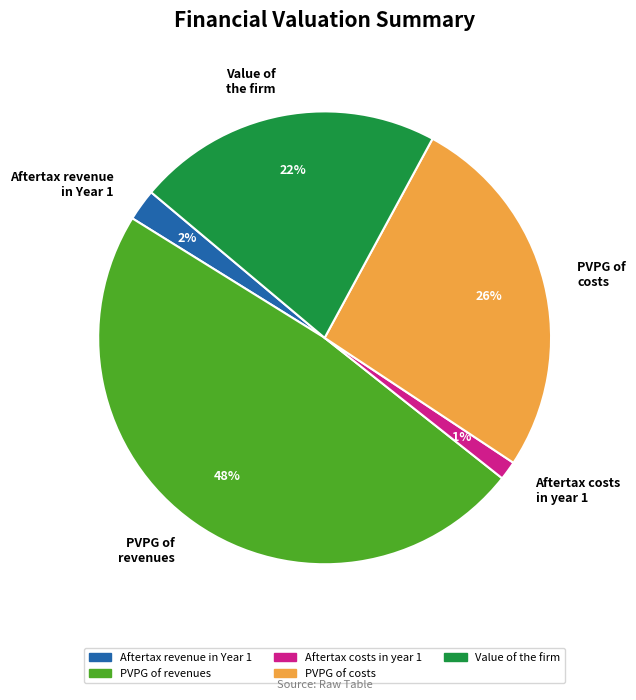

Is the sum of Aftertax costs in year 1 and Aftertax revenue in Year 1 greater than half?

No